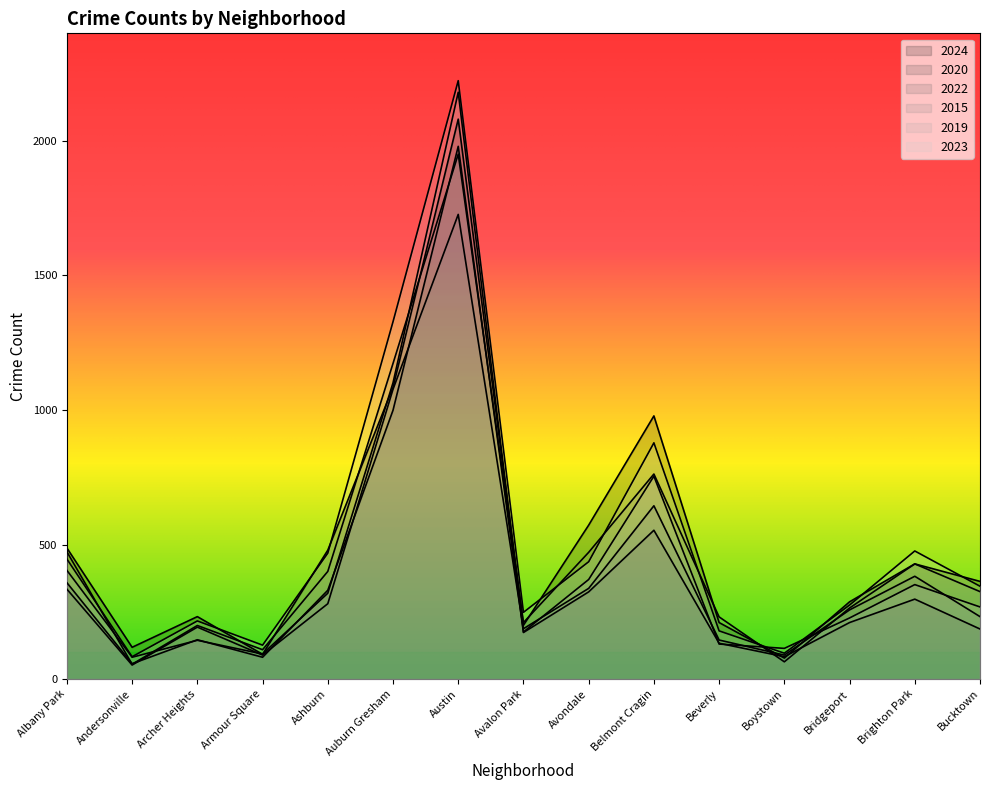

At which category is the sum across all series the highest?

Austin